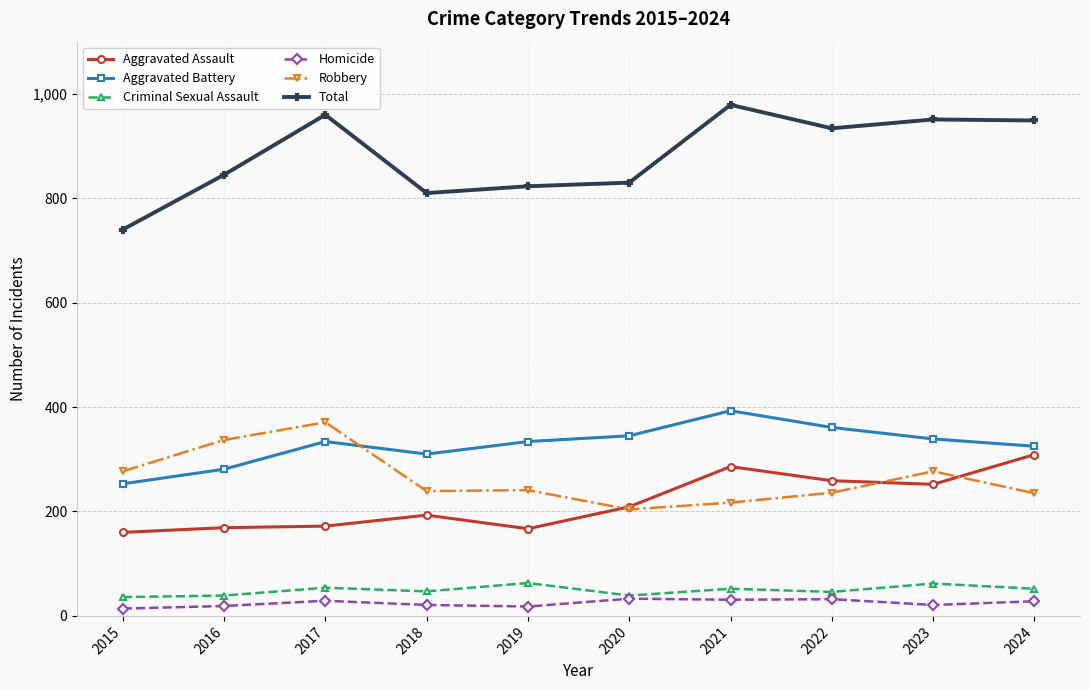

How many lines are shown in the chart?

6